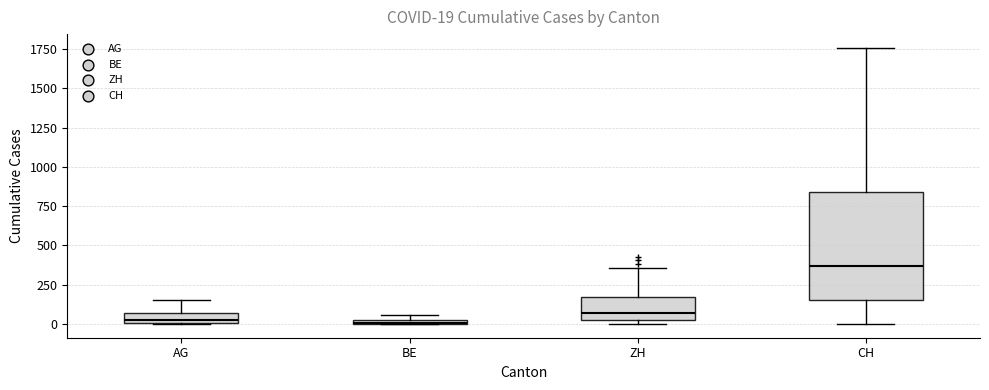

Comparing the boxes themselves (not the whiskers), which one is the tallest?

CH